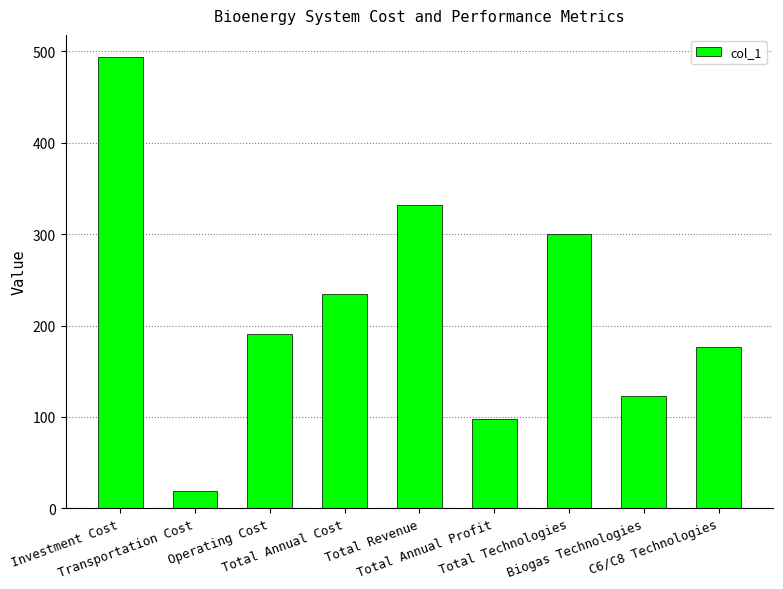

What is the sum of the values at Investment Cost and Total Annual Cost?

727.7